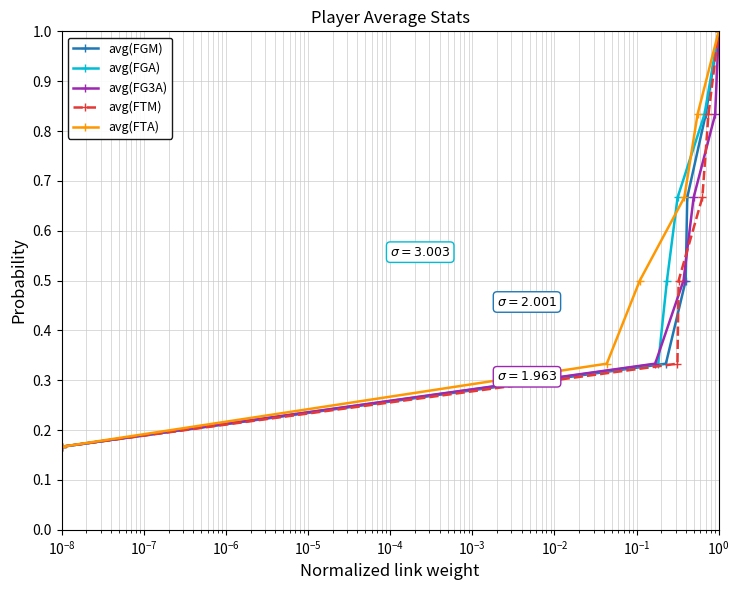

Which series has the largest total across all categories?

avg(FGM)